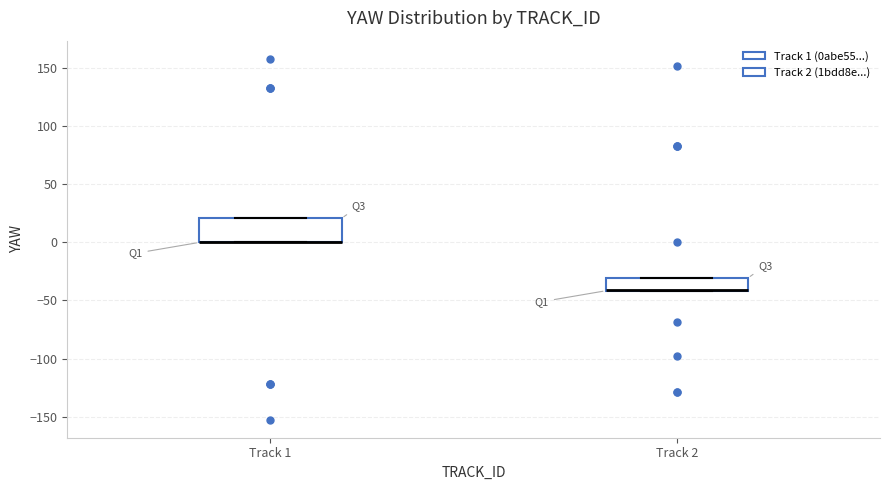

Which box is the tallest, from its lower edge to its upper edge?

Track 1